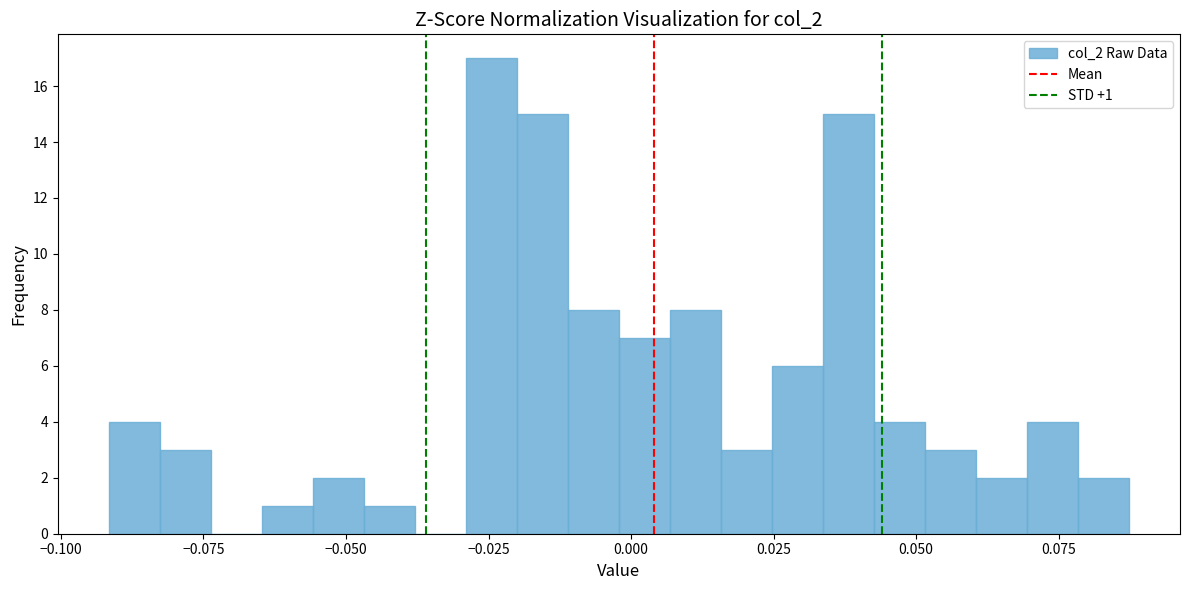

Around what value on the x-axis is the tallest bar? Give the approximate position of its centre, as read against the axis.

-0.025